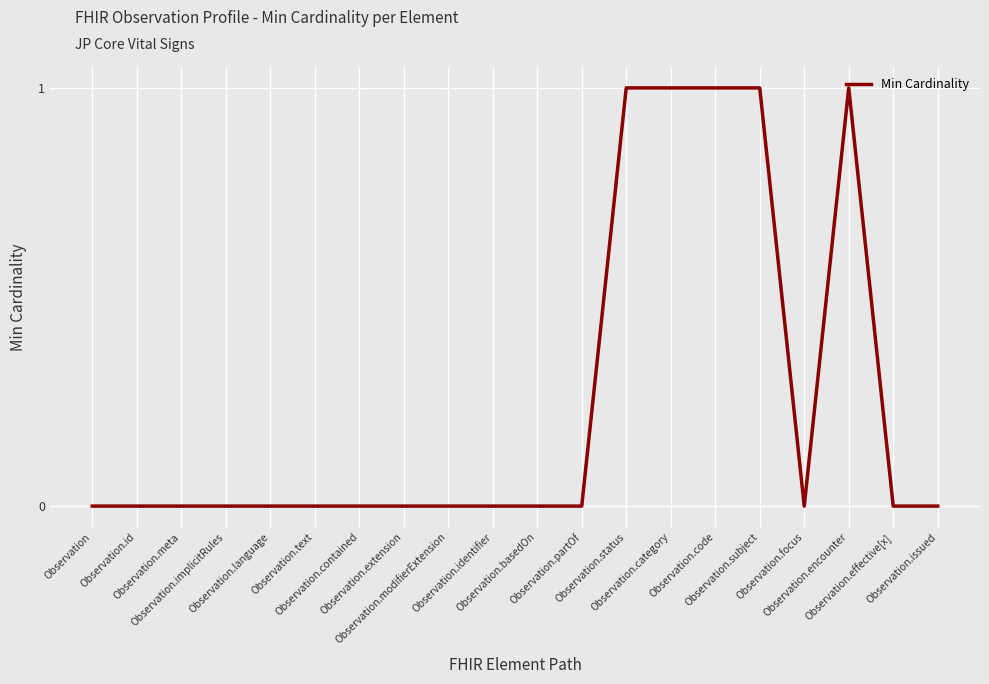

How many lines are shown in the chart?

1